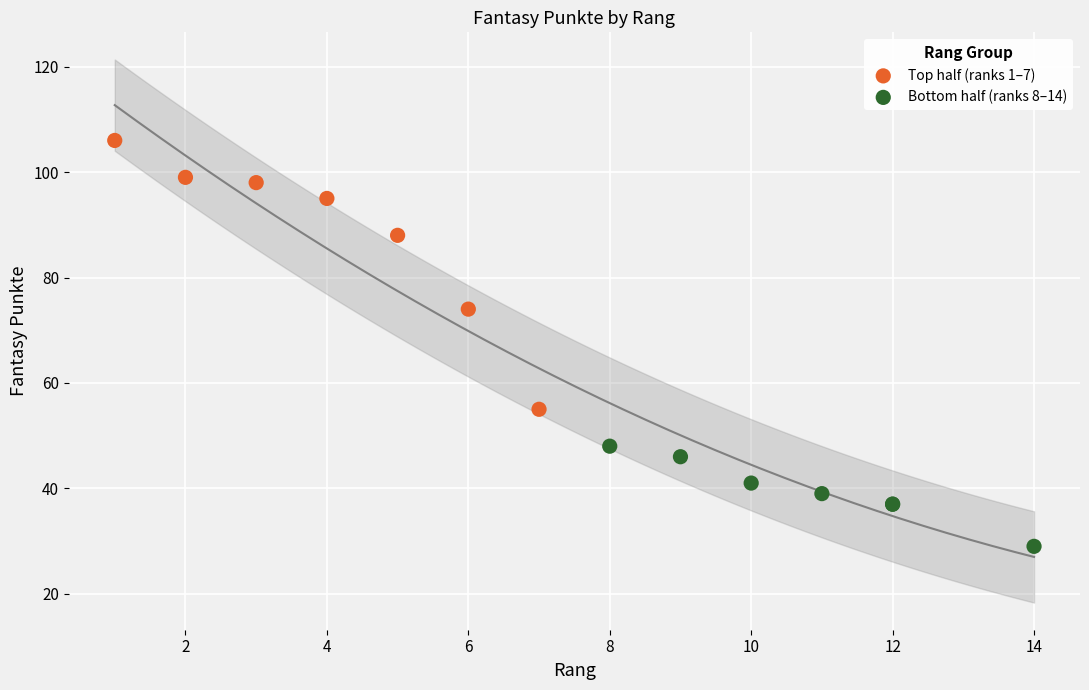

Which series reaches the minimum Y coordinate?

Bottom half (ranks 8–14)